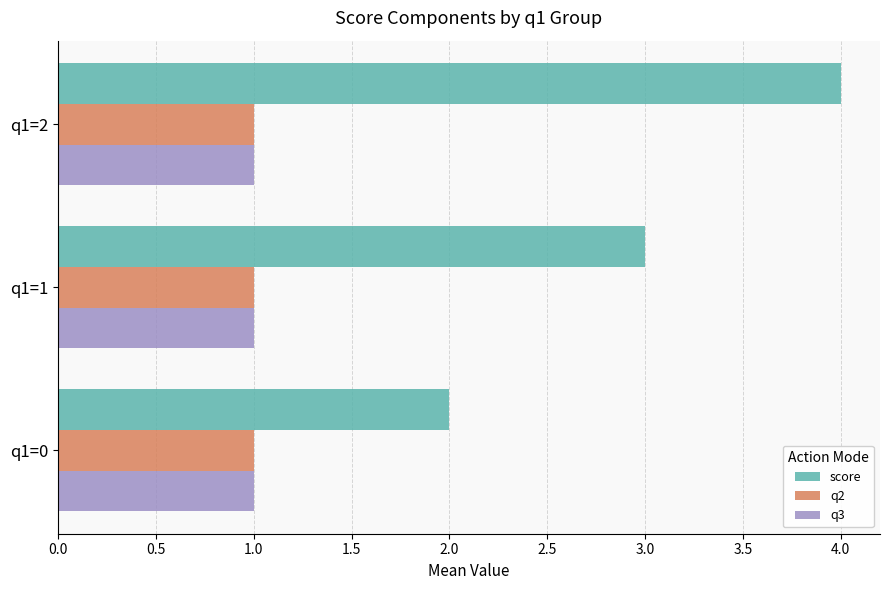

What is the difference between the maximum and minimum values in the score series?

2